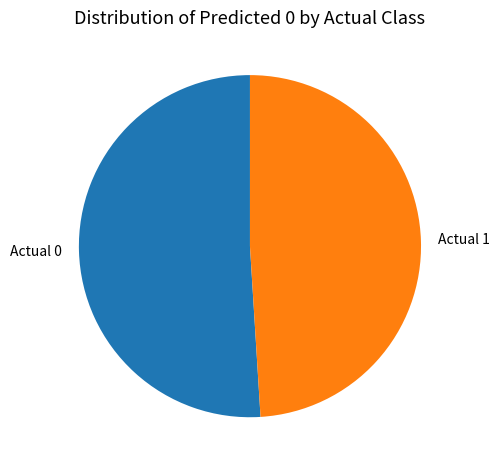

Combined, do Actual 1 and Actual 0 account for over 50%?

Yes